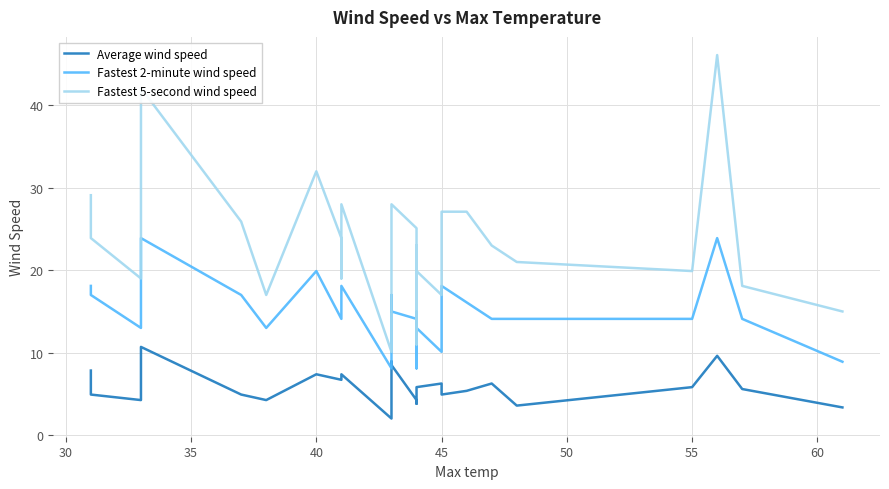

True or false: Average wind speed and Fastest 5-second wind speed intersect in this chart.

False